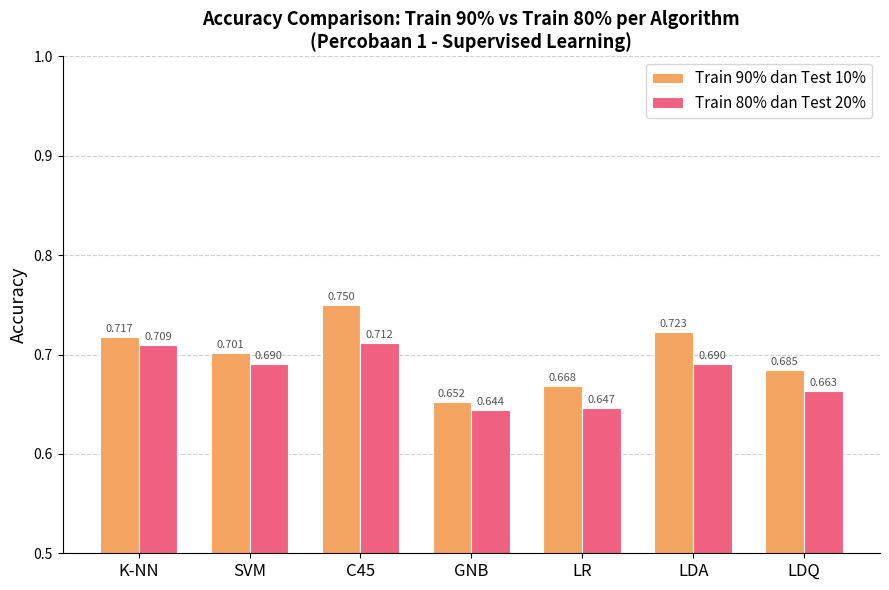

Which series has the largest range (max minus min)?

Train 90% dan Test 10%